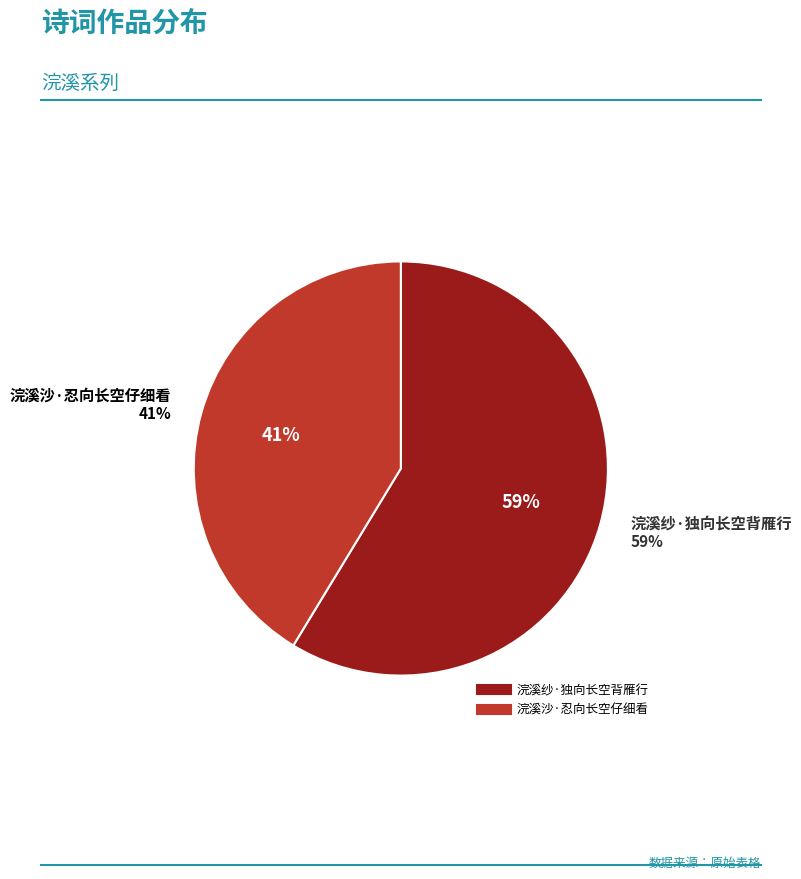

Rank the categories by value from lowest to highest.

浣溪沙·忍向长空仔细看, 浣溪纱·独向长空背雁行